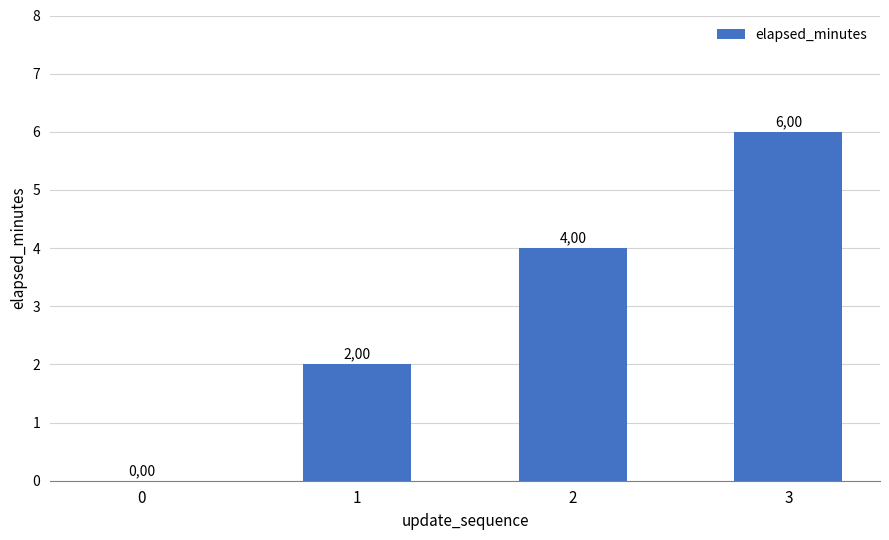

List the labels in order of value, largest first.

3, 2, 1, 0